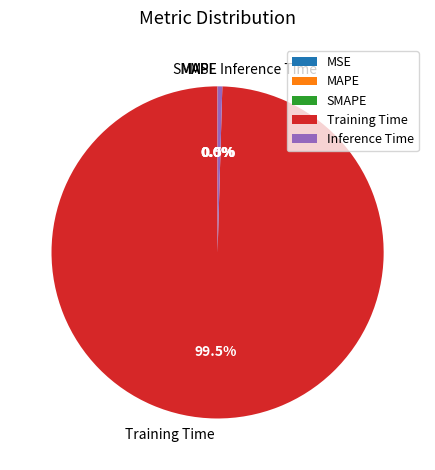

Which slice is the largest?

Training Time